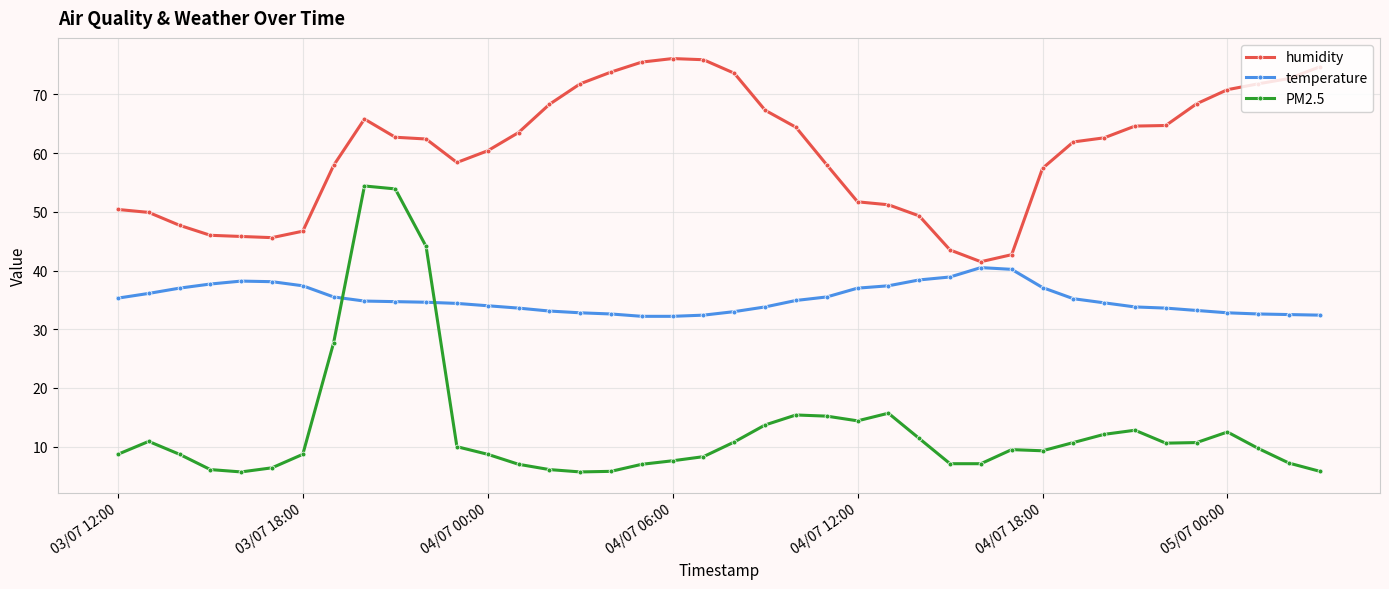

Which series has the largest total across all categories?

humidity